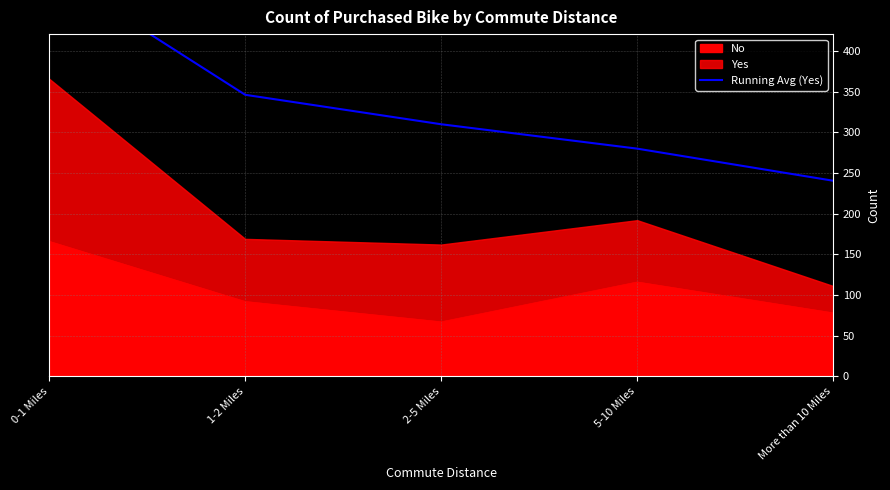

What is the label of the 1st point from the left?

0-1 Miles